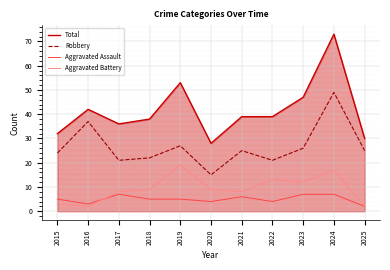

At which label does Robbery first exceed 25?

2016